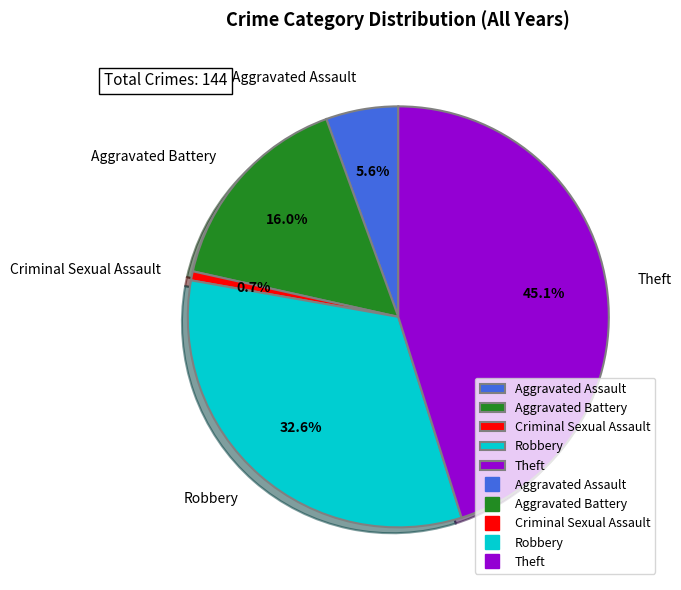

Is there a majority slice in this chart?

No